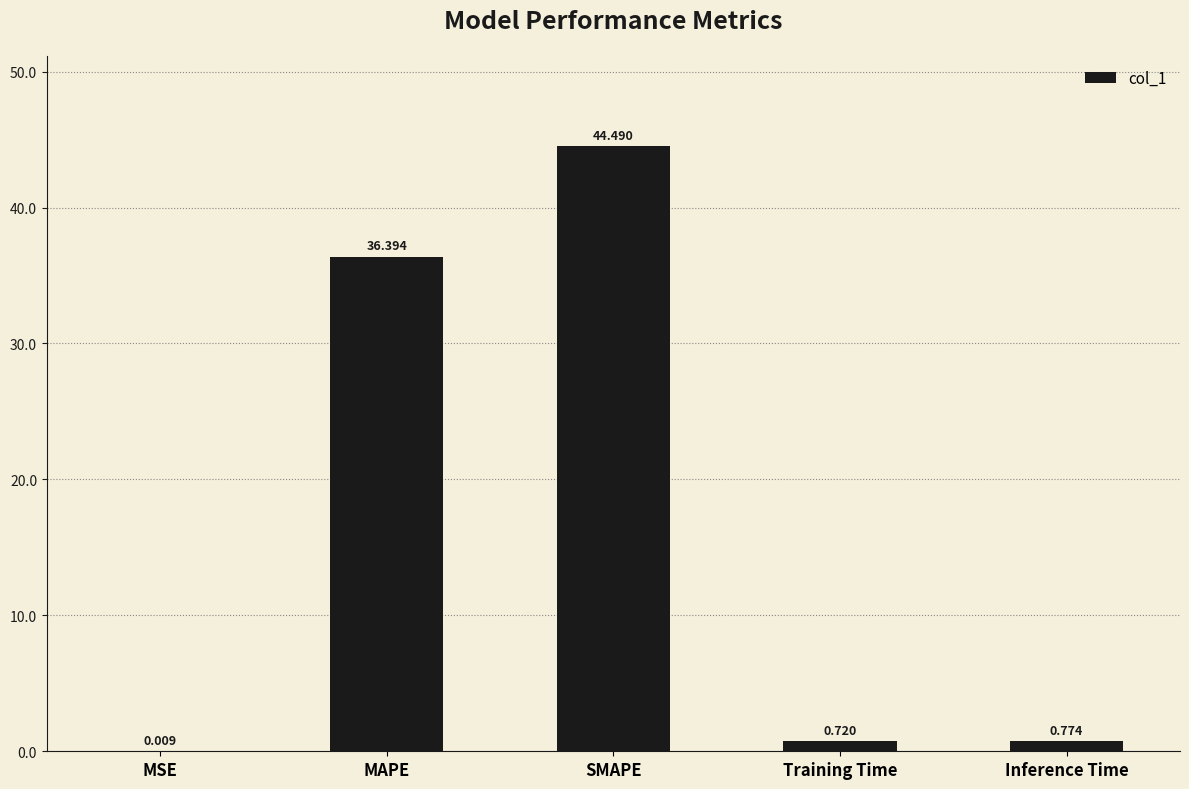

What is the average value?

16.5